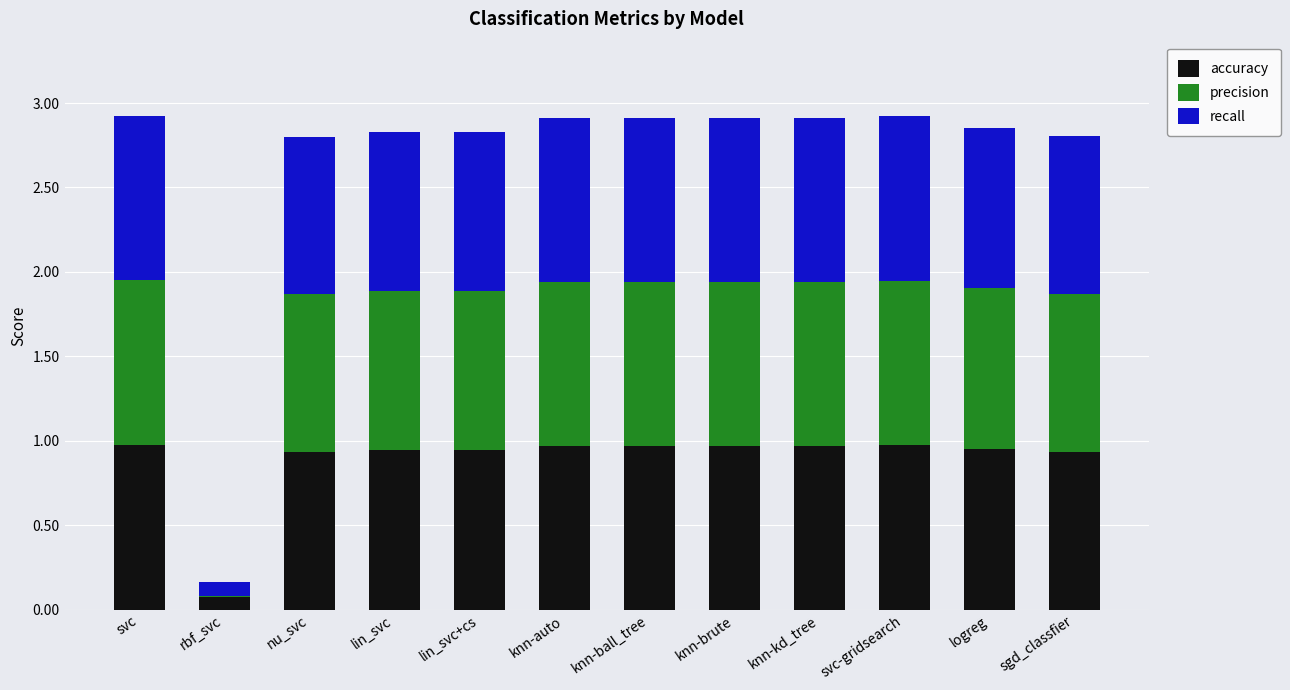

Count the number of data series in this chart.

3